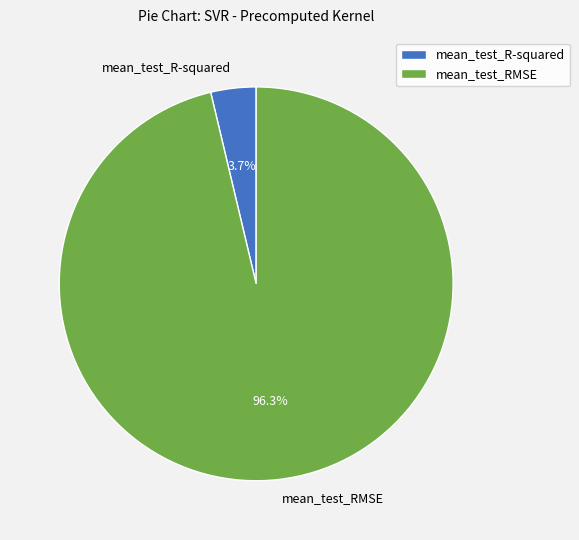

Which slice represents more than half of the pie?

mean_test_RMSE